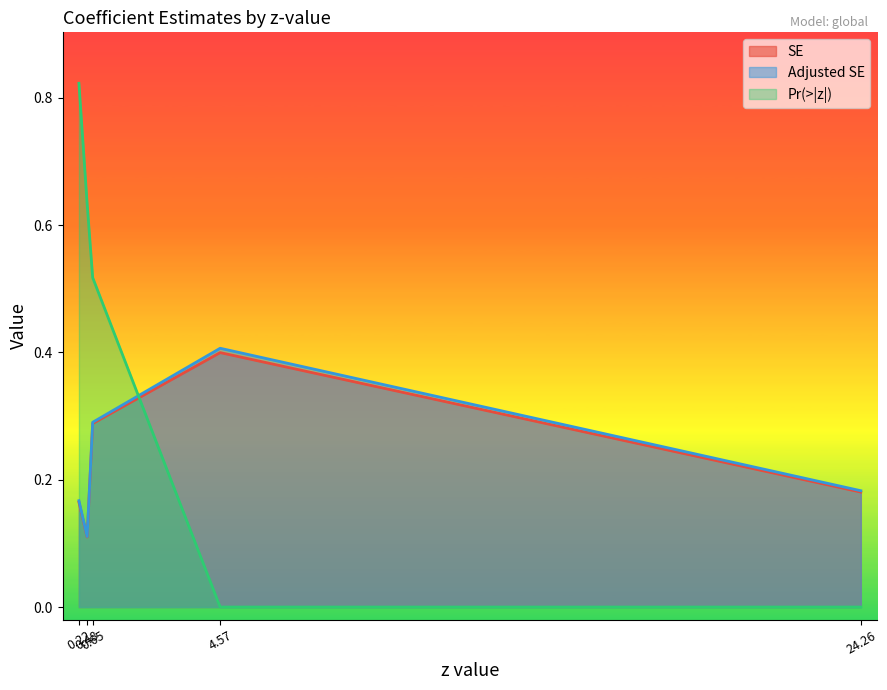

How many distinct data groups are displayed?

3